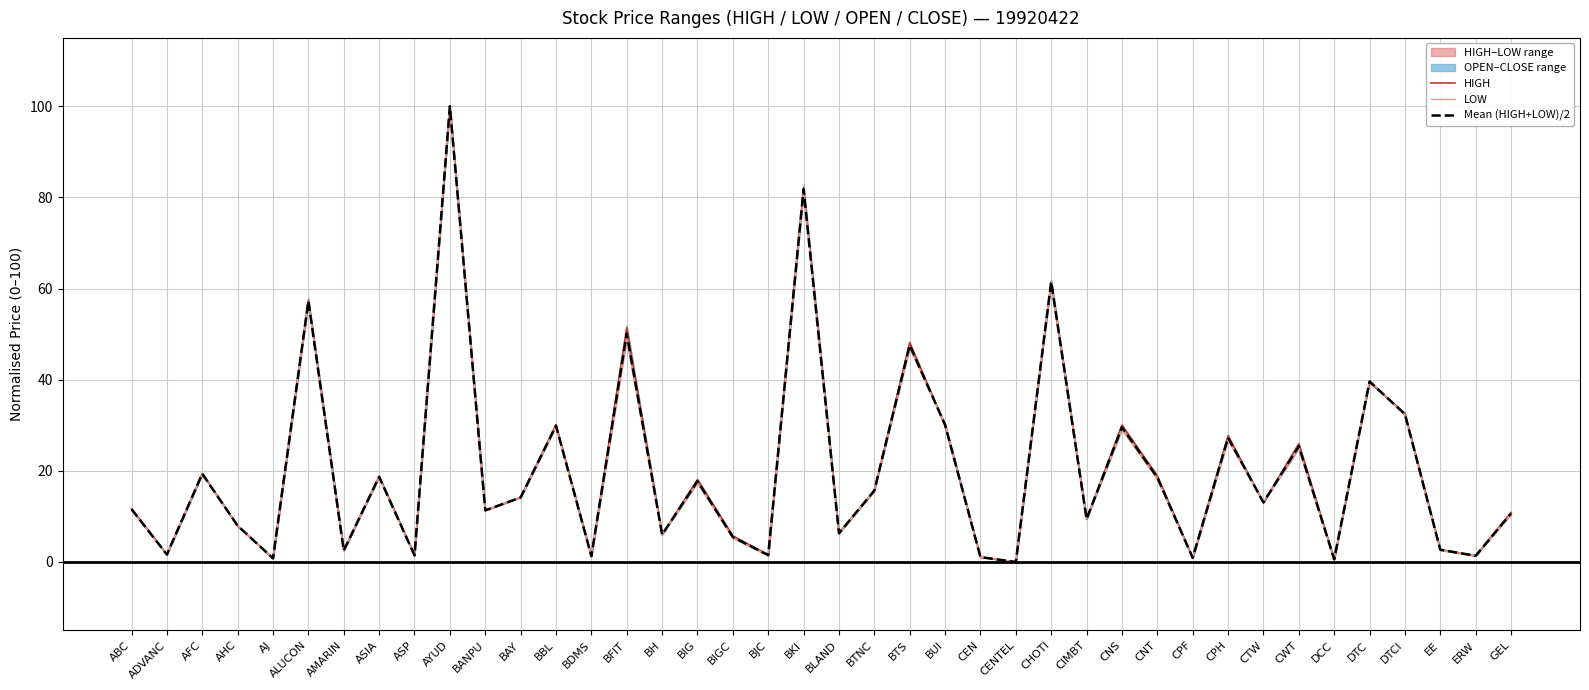

Where does the HIGH series first go above 12?

AFC